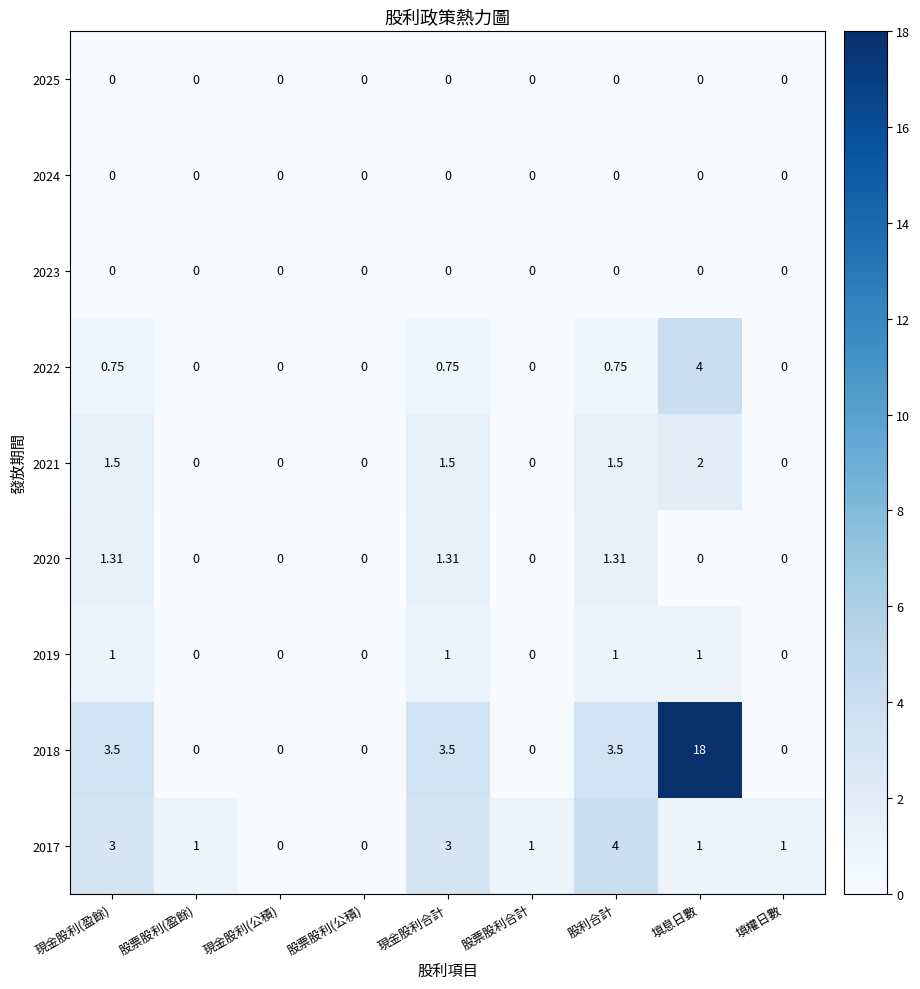

How many distinct data groups are displayed?

9